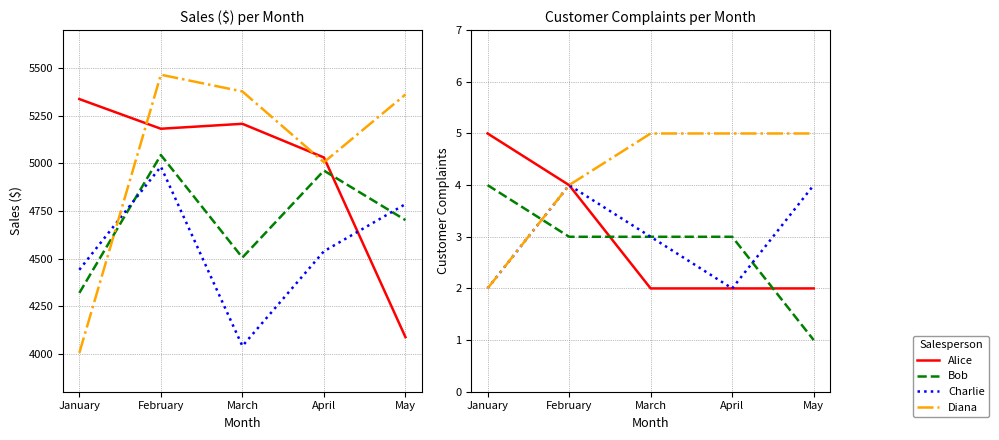

Reading right to left, transcribe all the data shown in this chart.

Alice: 2	2	2	4	5
Bob: 1	3	3	3	4
Charlie: 4	2	3	4	2
Diana: 5	5	5	4	2